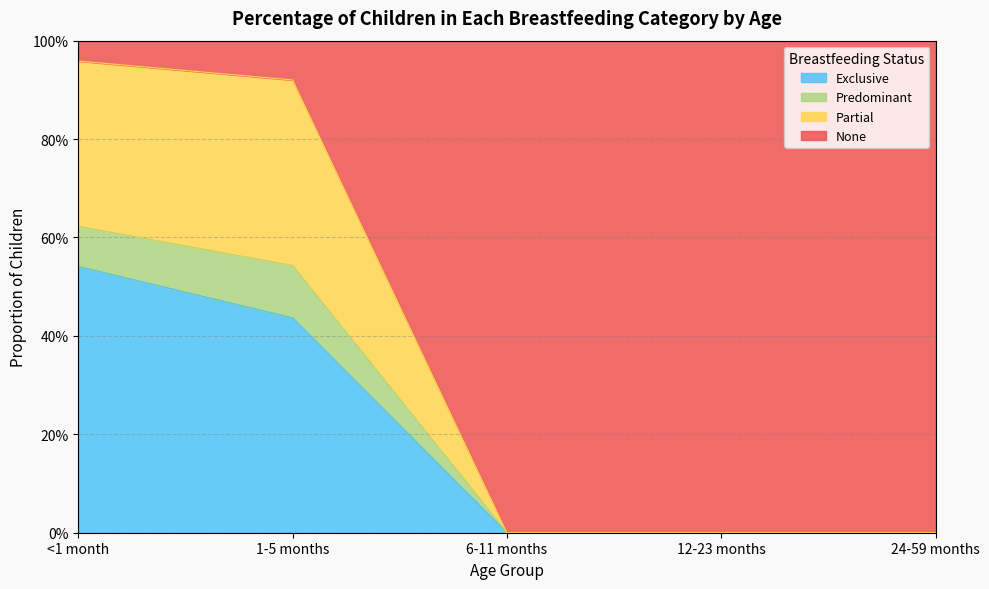

What is the label of the 1st point from the right?

24-59 months